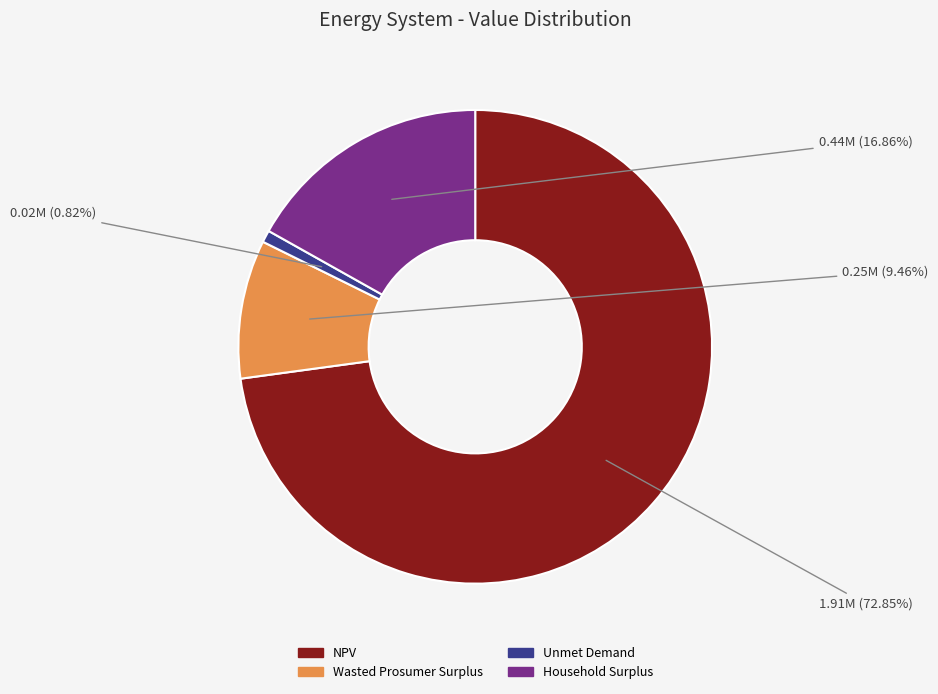

Which slice is the largest?

NPV